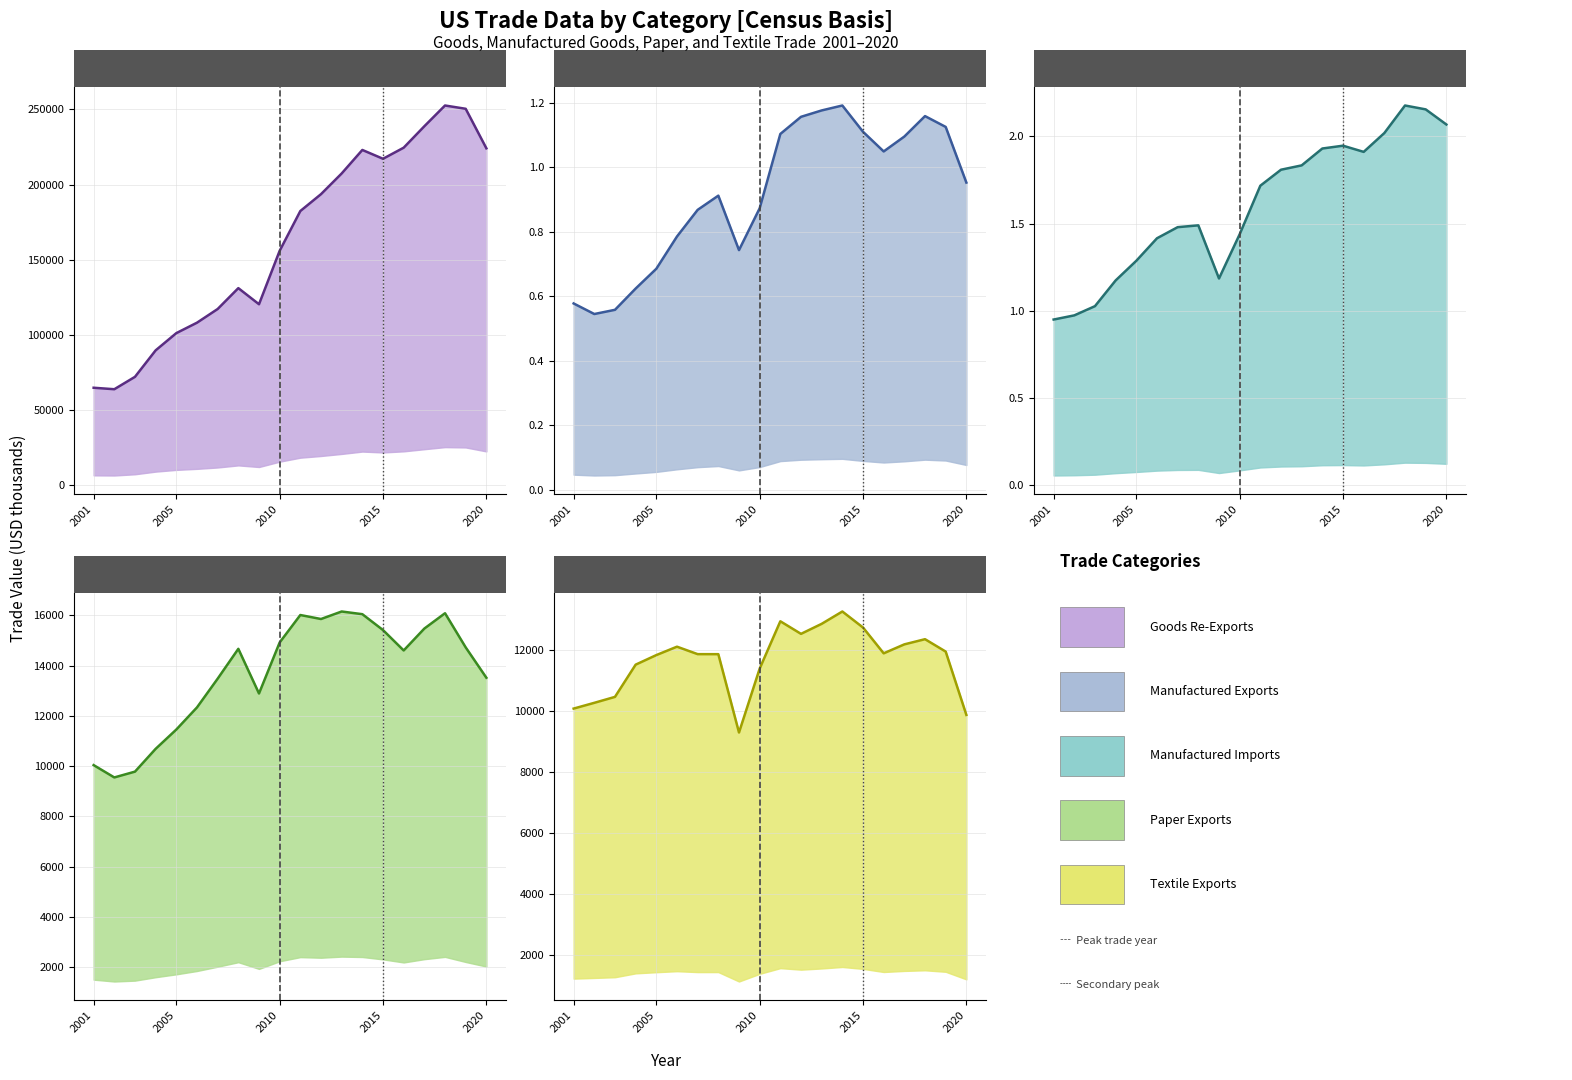

True or false: Manufactured Exports (mean) and Goods Re-Exports (mean) intersect in this chart.

False